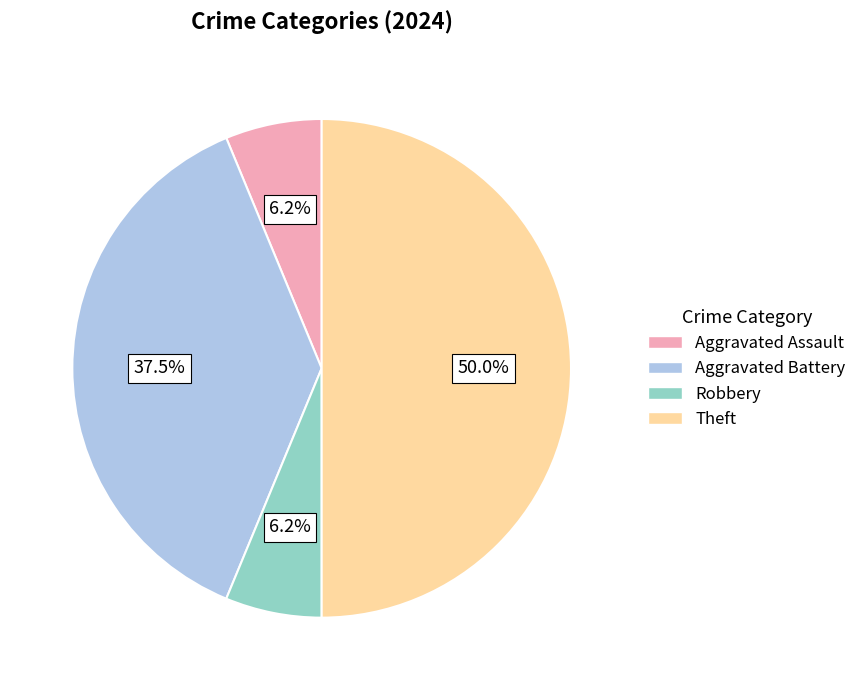

Is it true that Aggravated Assault is 1% of the pie?

False